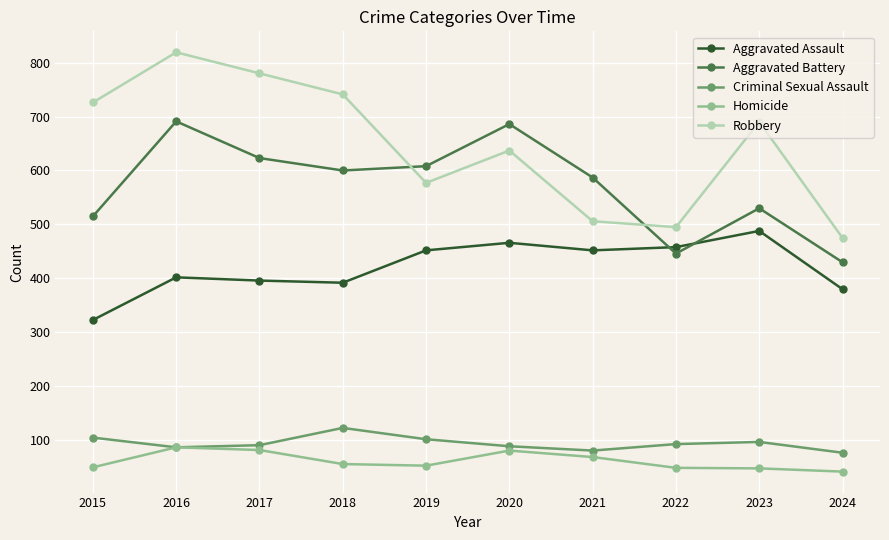

The Homicide series shows 69 at 2021. True or false?

True